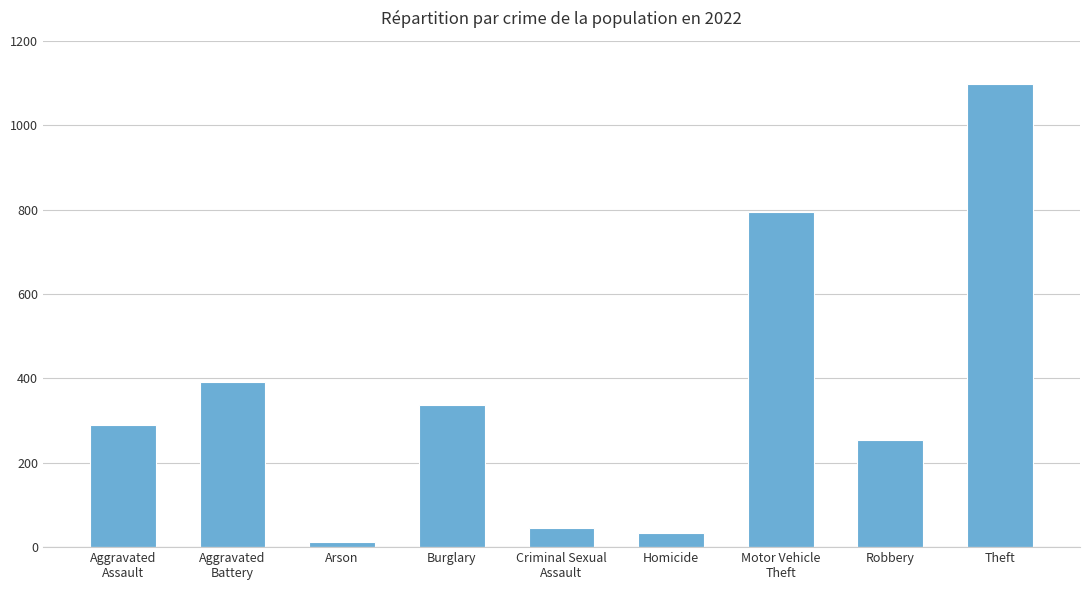

What is the average value?

362